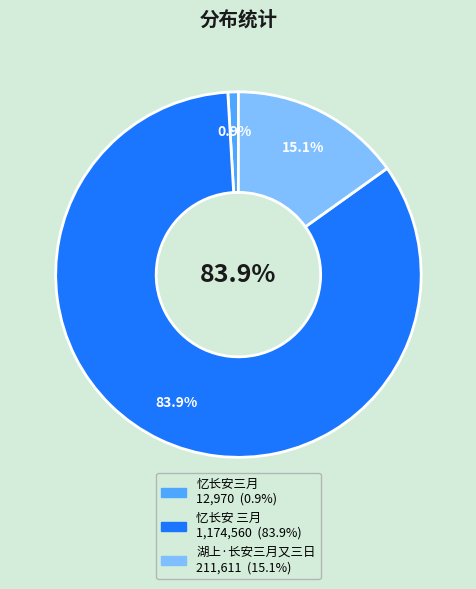

Which has a higher value, 忆长安 三月 or 湖上·长安三月又三日?

忆长安 三月